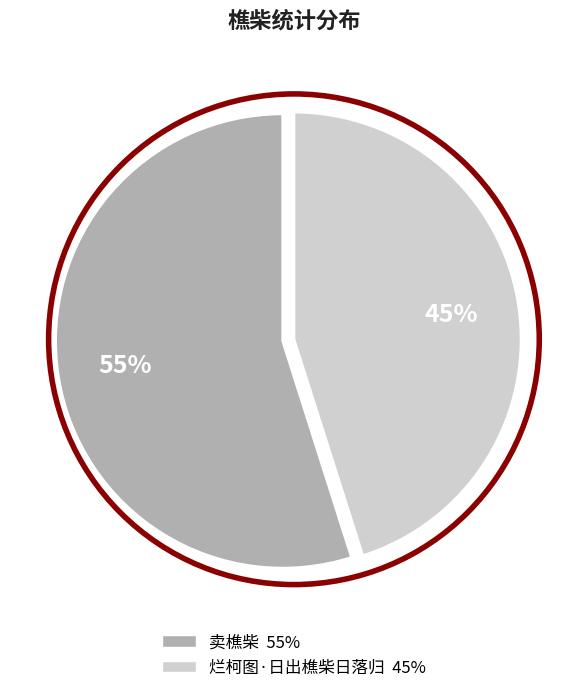

True or false: 烂柯图·日出樵柴日落归 accounts for 58% of the total.

False